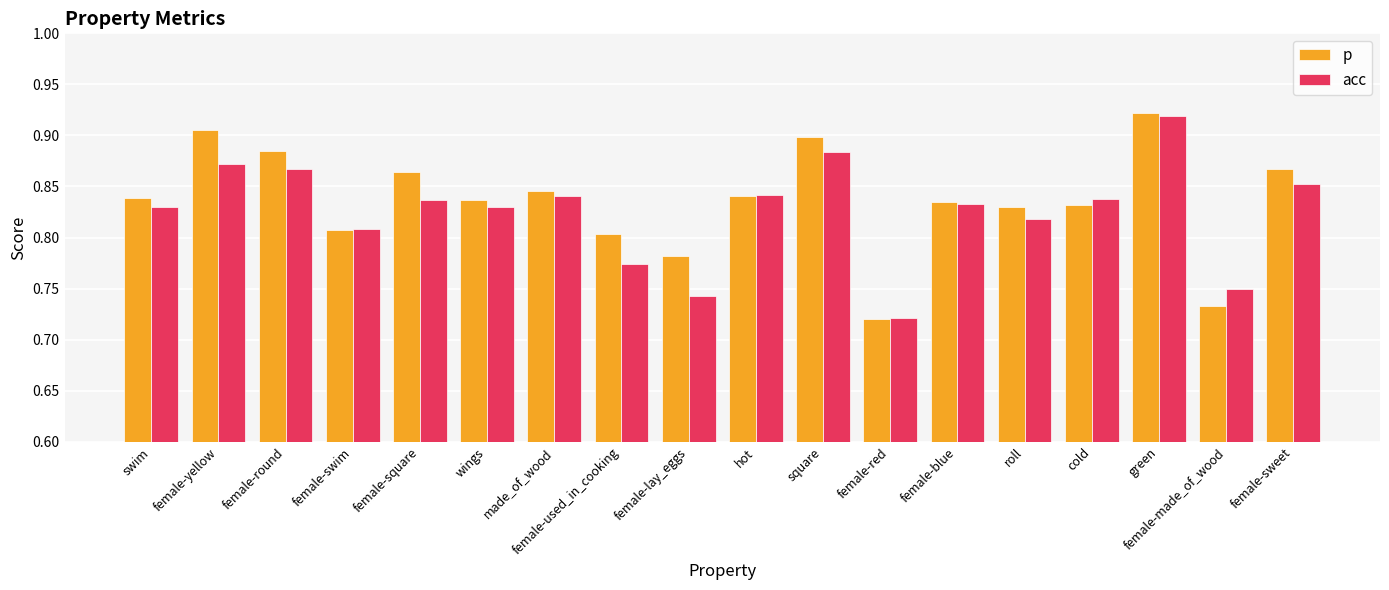

What is the sum of all p values?

15.0